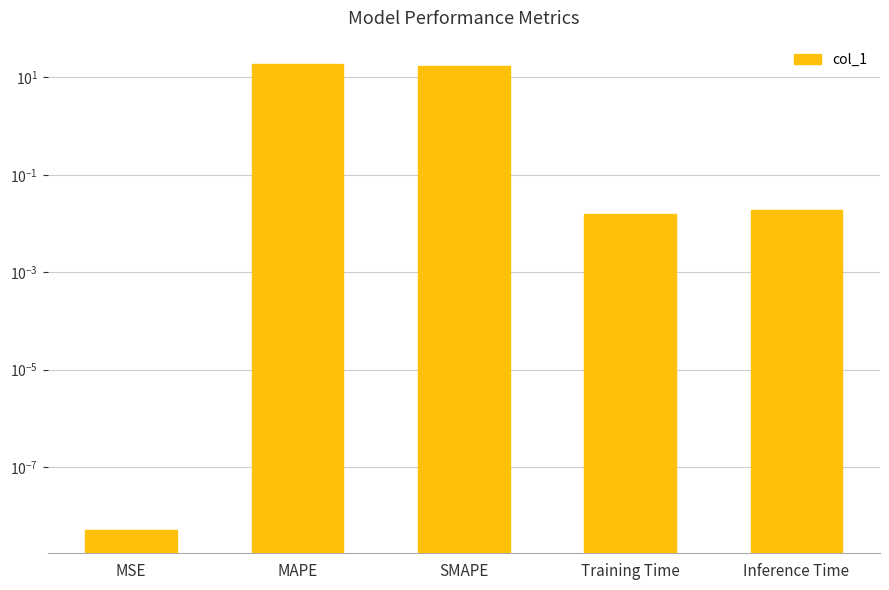

Reading left to right, what are all the values shown in this chart?

0.0	18.9	17.3	0.0	0.0